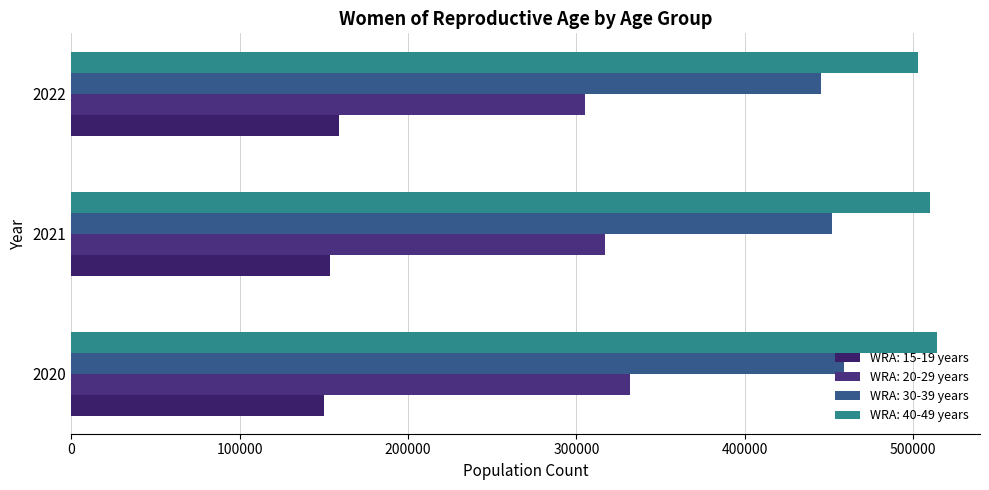

True or false: WRA: 20-29 years has a value of 558938 at 2021.

False